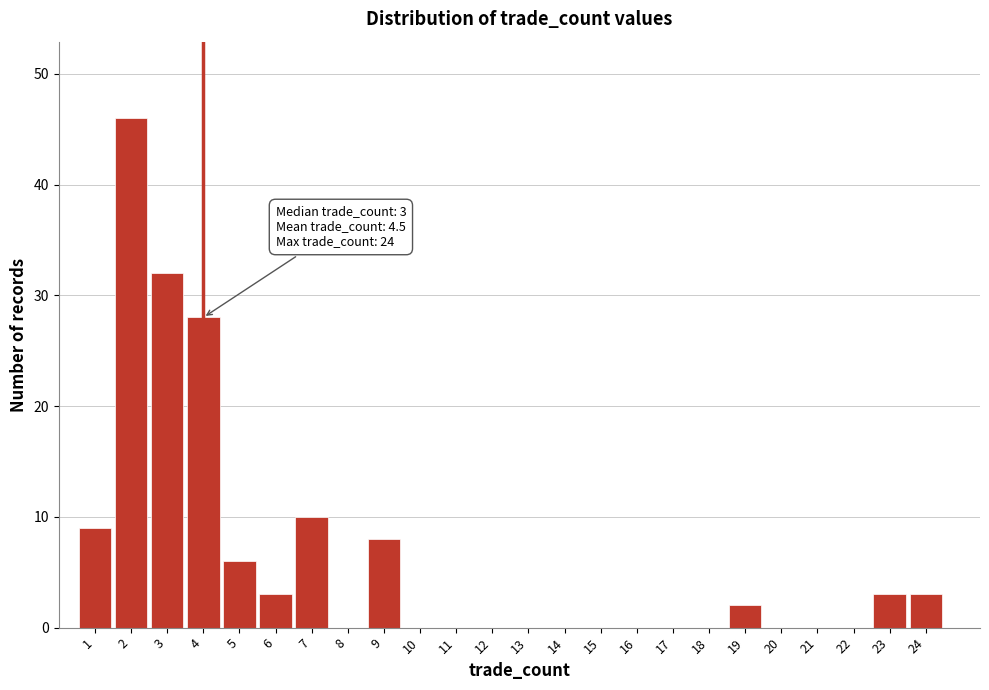

Over which range of the x-axis is the bar tallest?

1.5 to 2.5